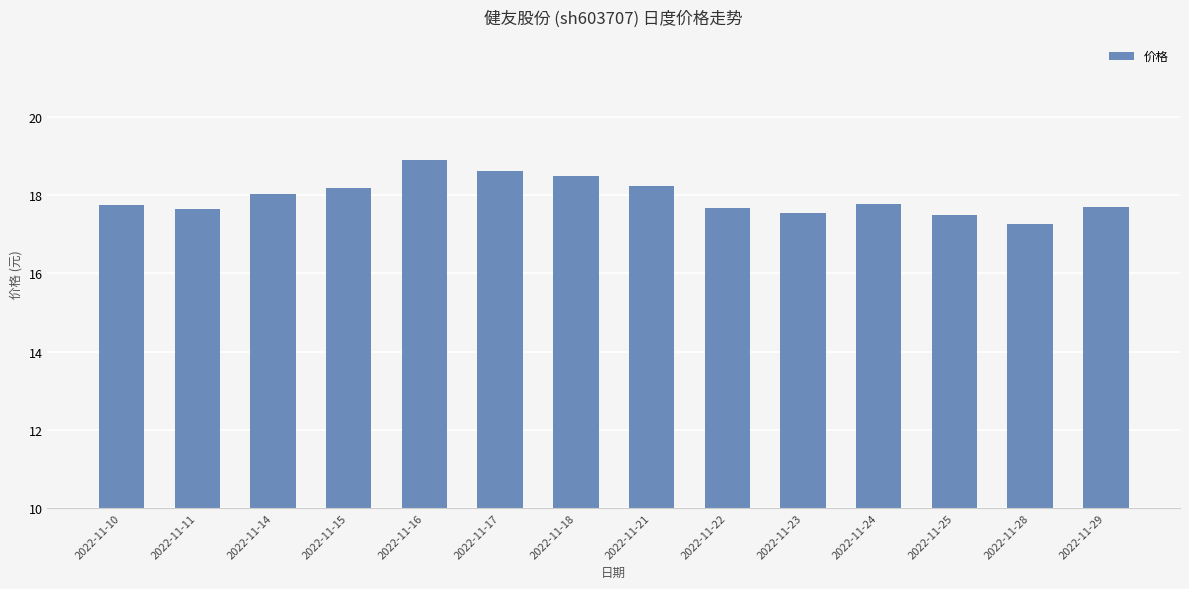

What is the minimum value shown in the chart?

17.3